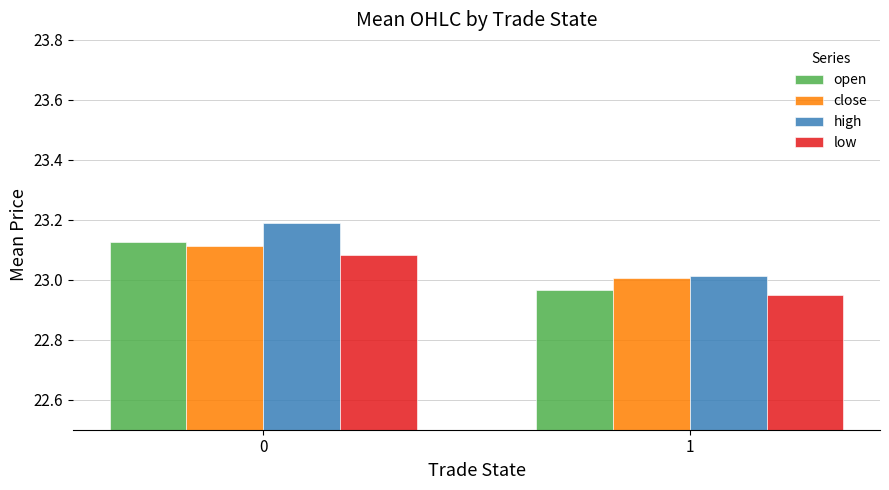

At which label is high closest to 23?

1